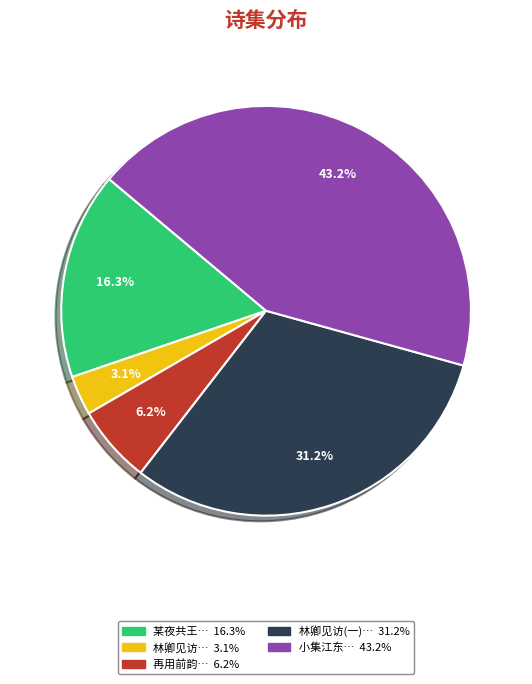

Is there a majority slice in this chart?

No